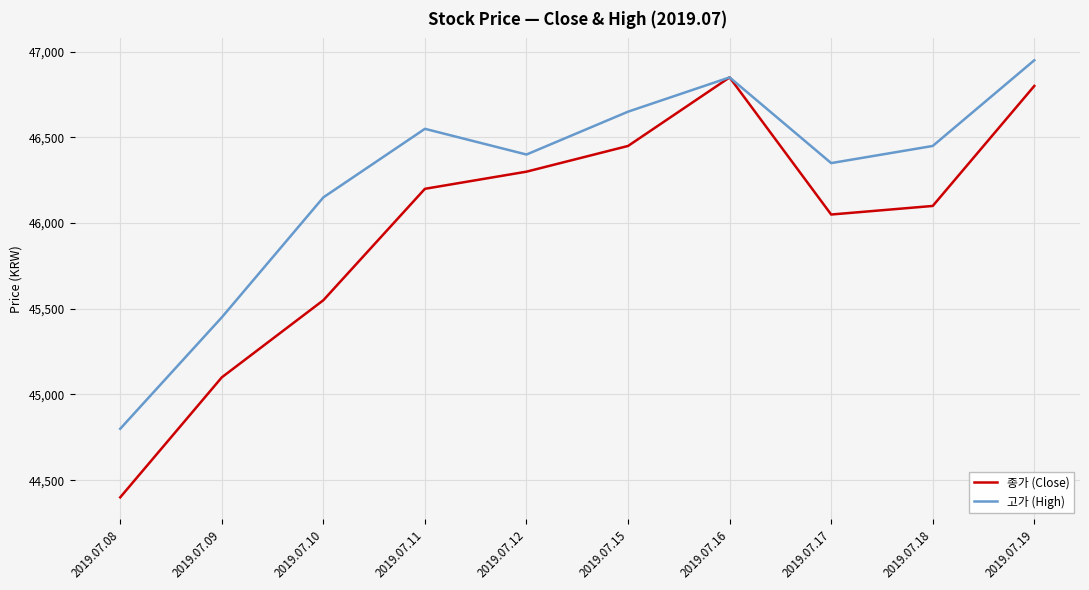

At how many categories does at least one series exceed 46200?

7